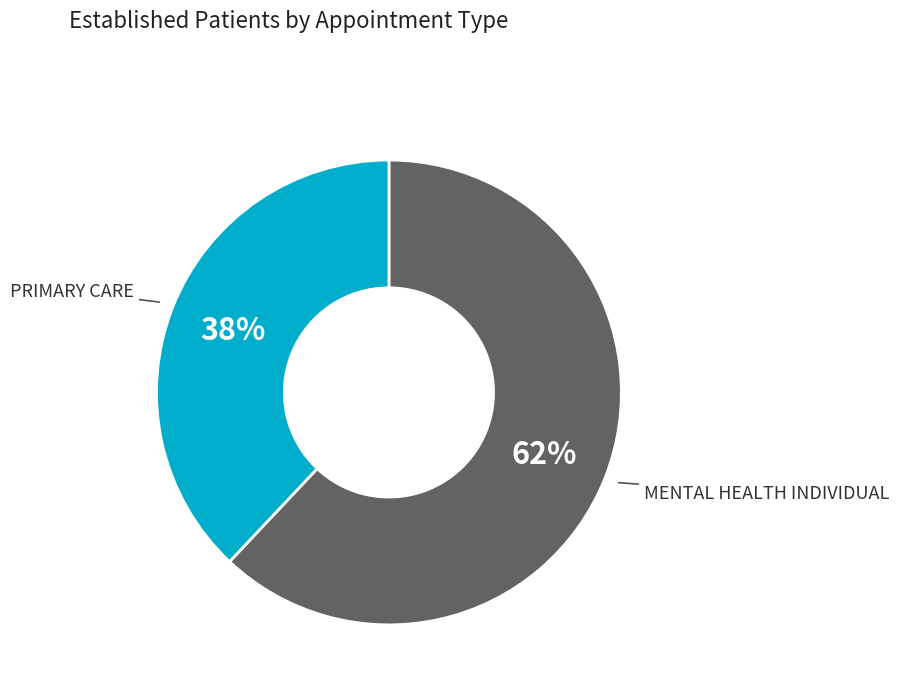

Count the number of slices in the pie.

2